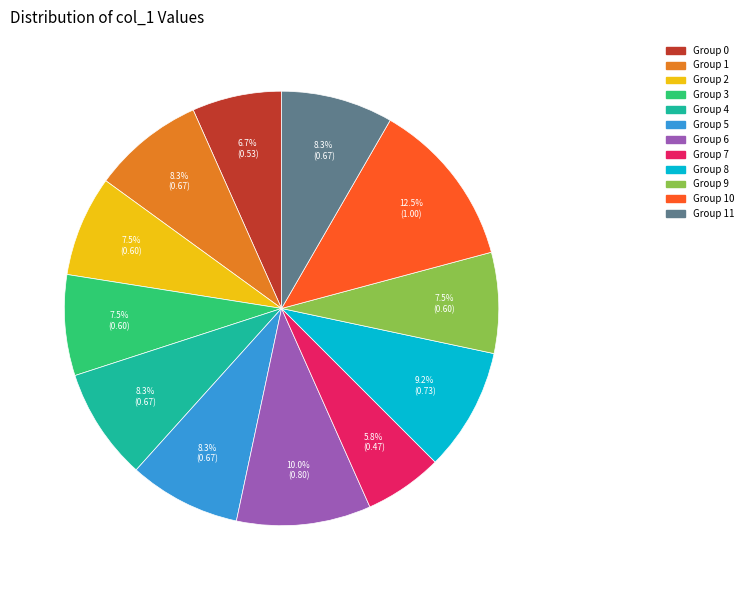

Is there any slice that represents more than half of the pie?

No